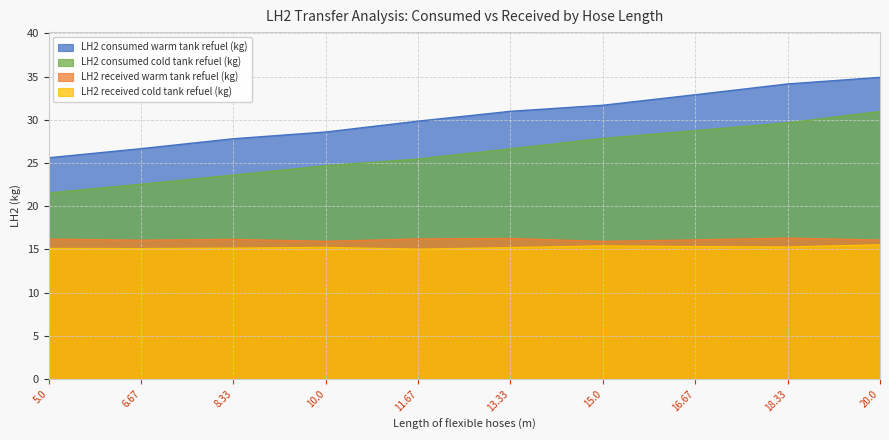

In LH2 received warm tank refuel (kg), how many points are higher than both neighbors (excluding endpoints)?

3